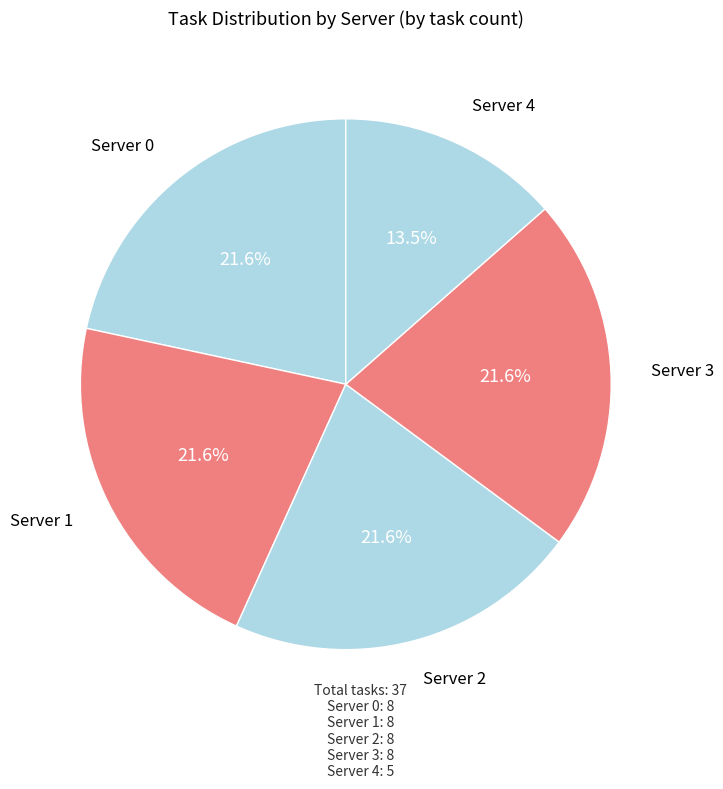

Count the number of slices in the pie.

5